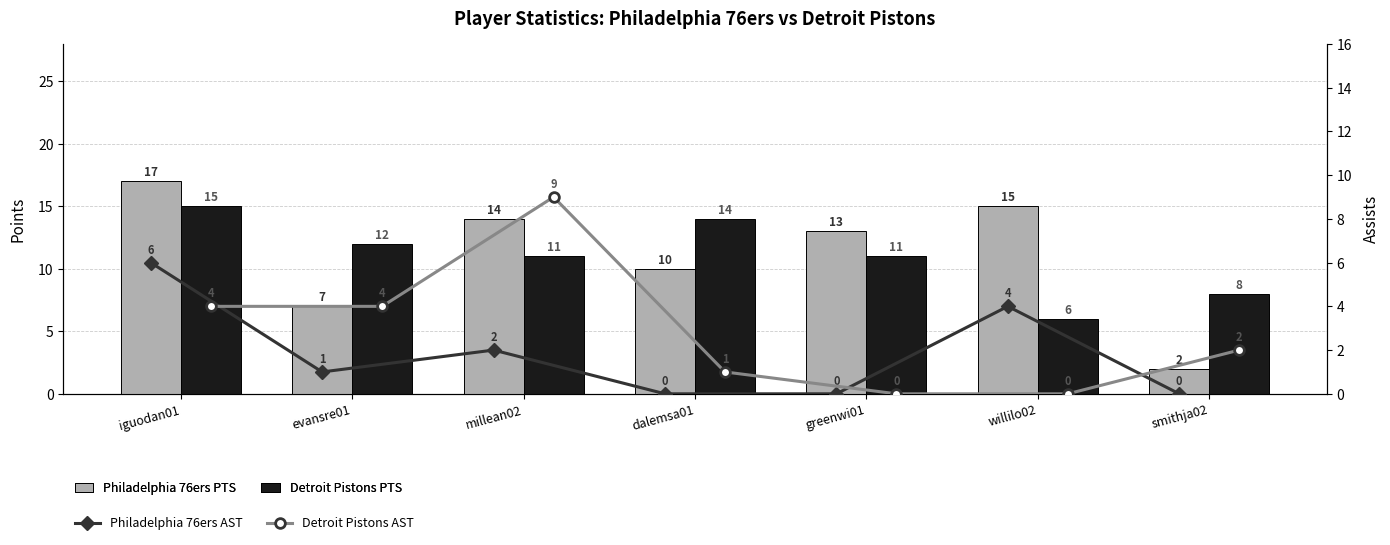

Does the chart contain stacked bars?

No